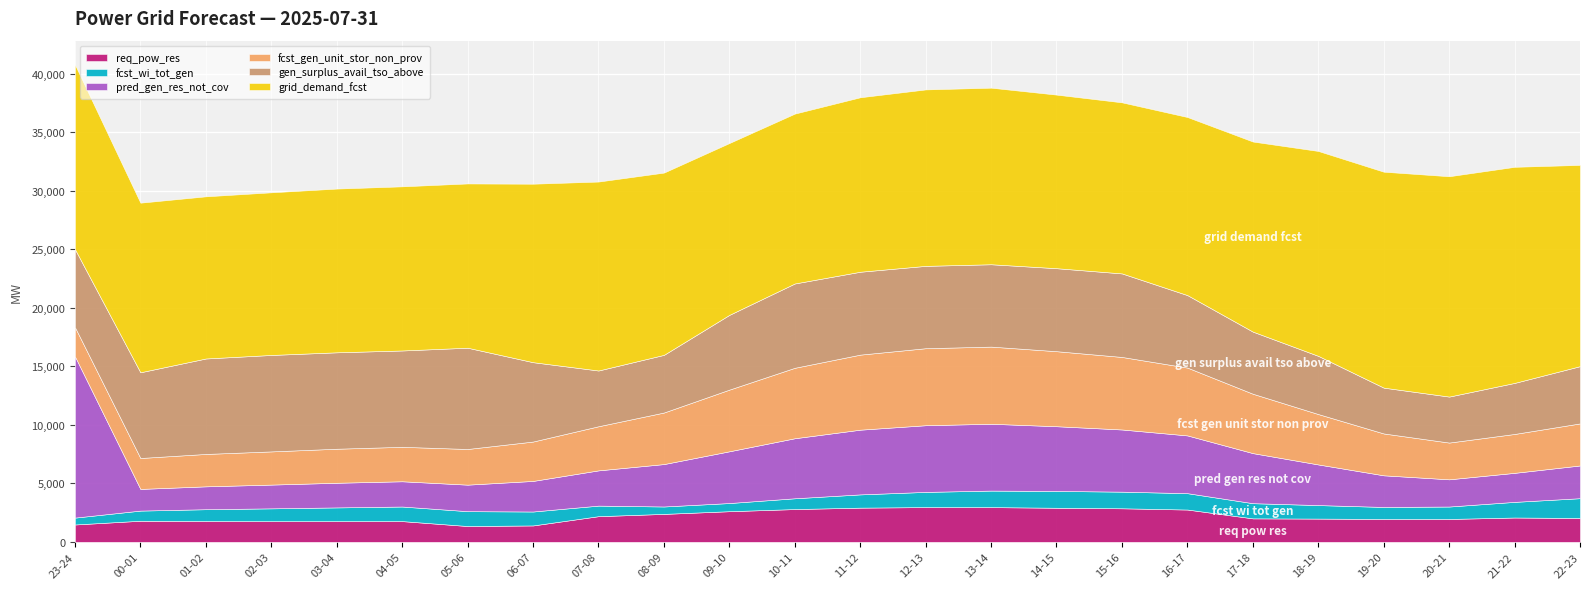

What is the total value across all series at 01-02?

29518